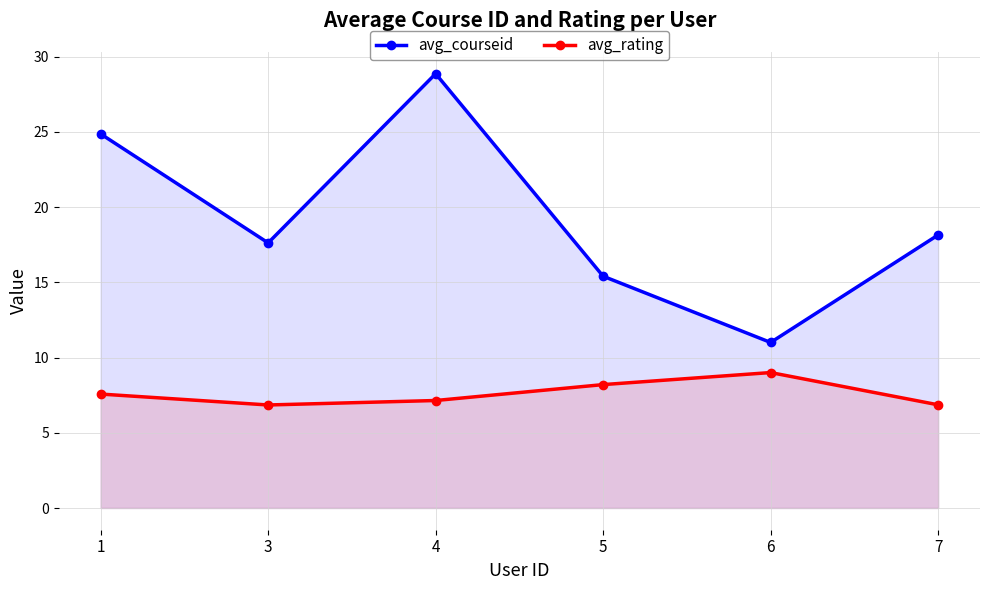

Is the value of avg_courseid at 4 greater than the value of avg_rating at 3?

Yes